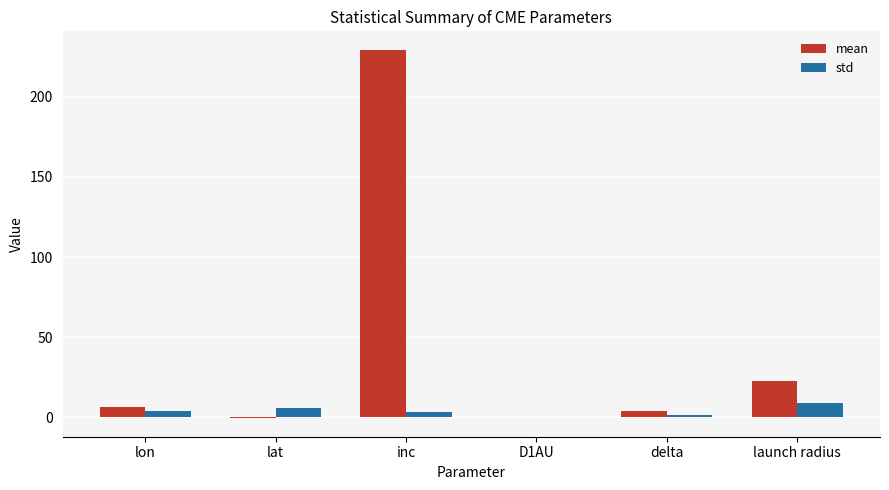

At which category is the sum across all series the highest?

inc